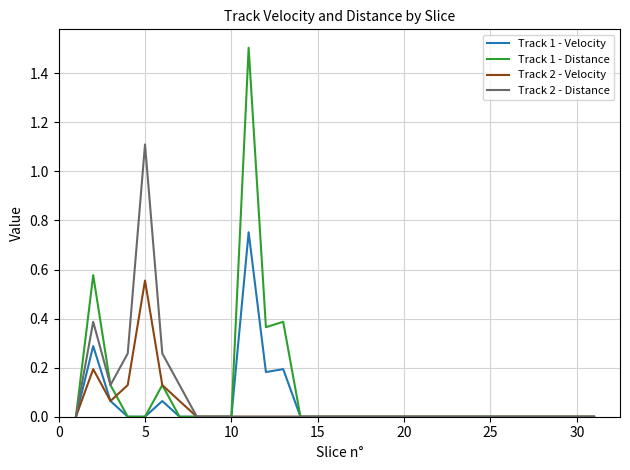

Which series has the largest range (max minus min)?

Track 1 - Distance